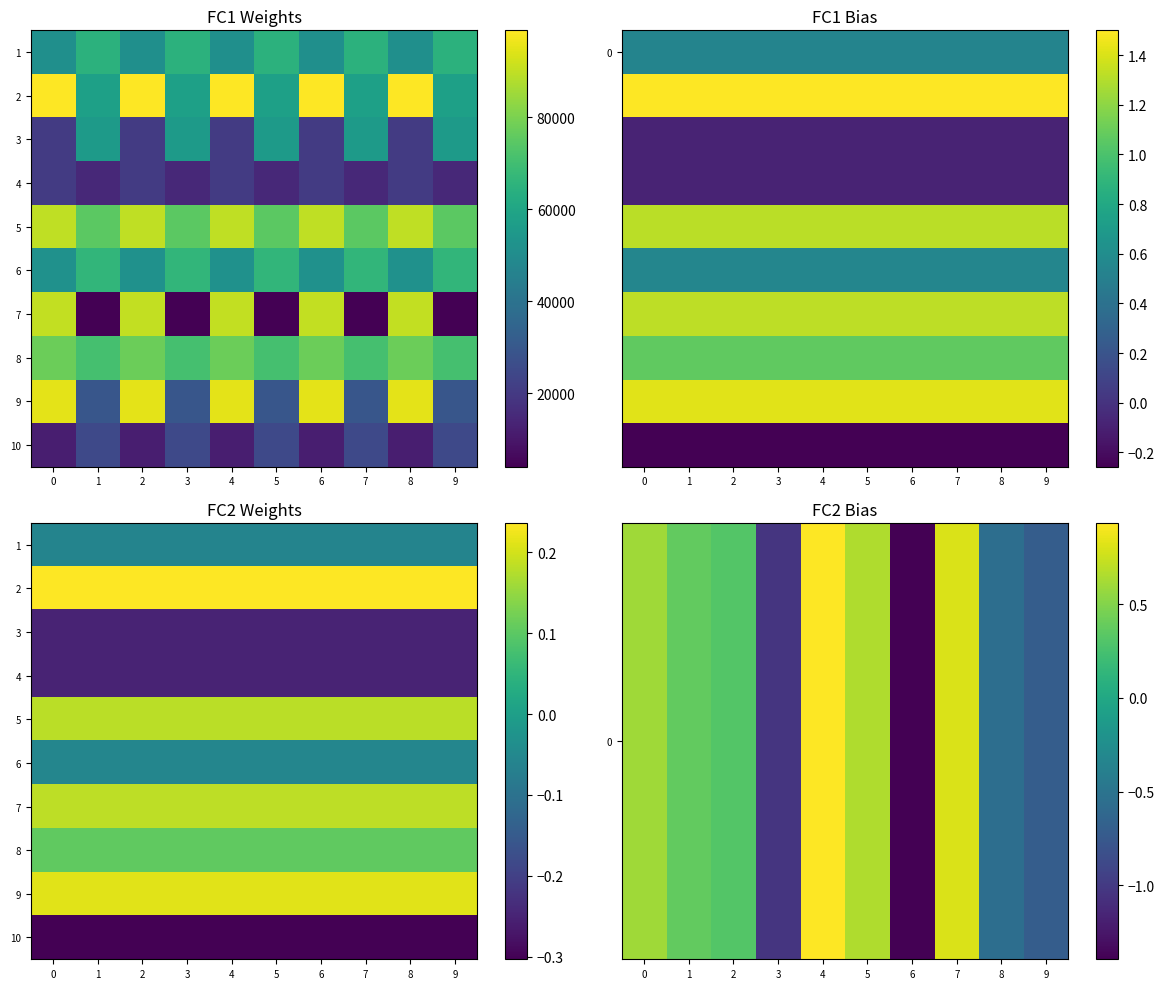

What is the approximate value of 9 at 4?

0.2